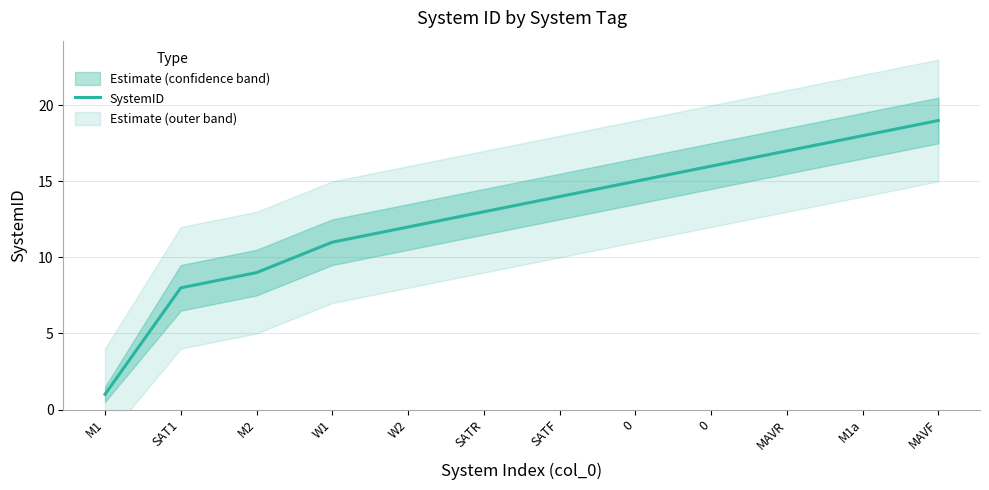

Between M1 and MAVF, which is larger?

MAVF